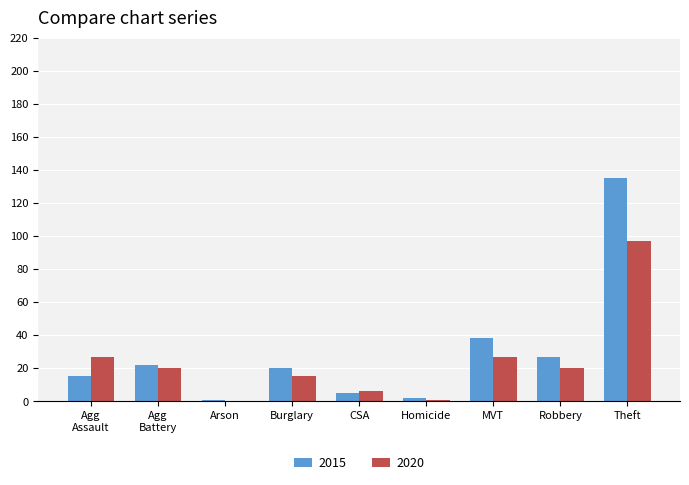

What is the sum of all 2015 values?

265